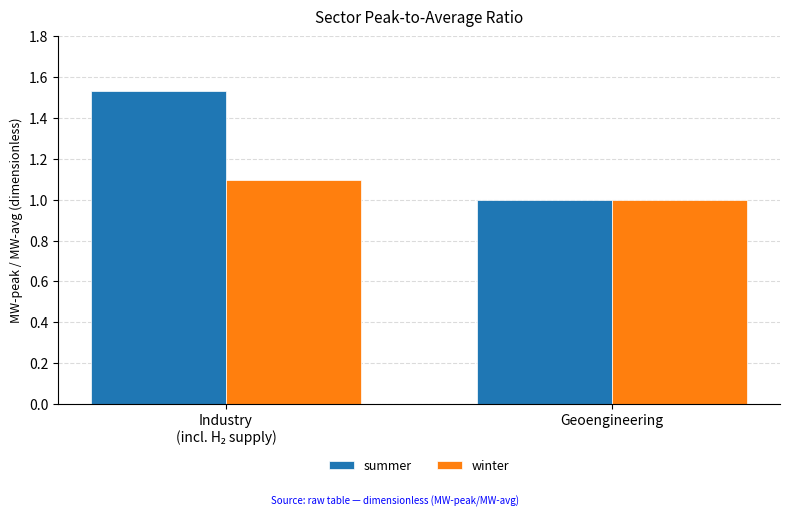

Which series has the largest total across all categories?

summer